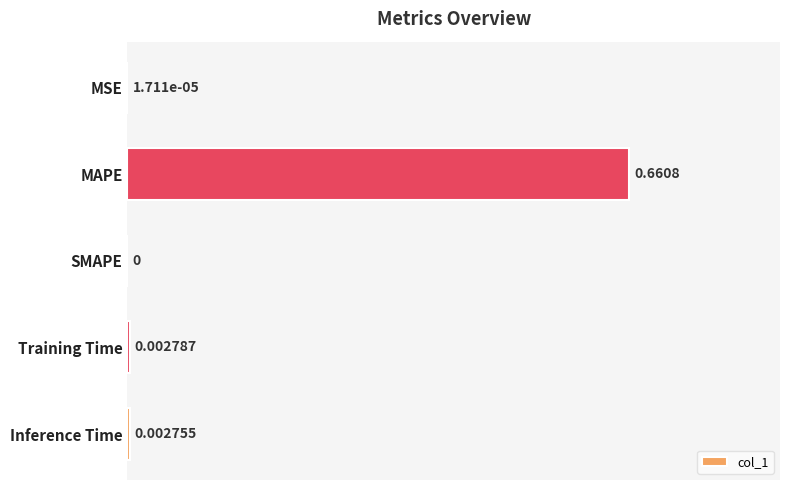

Which category has the highest value across all series?

MAPE